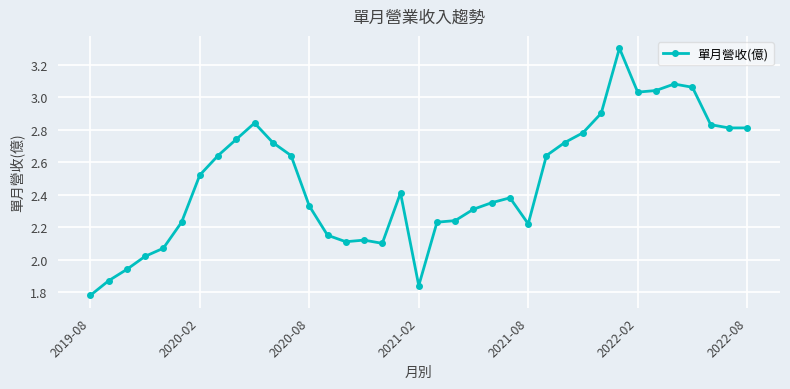

How many categories are shown in the chart?

37